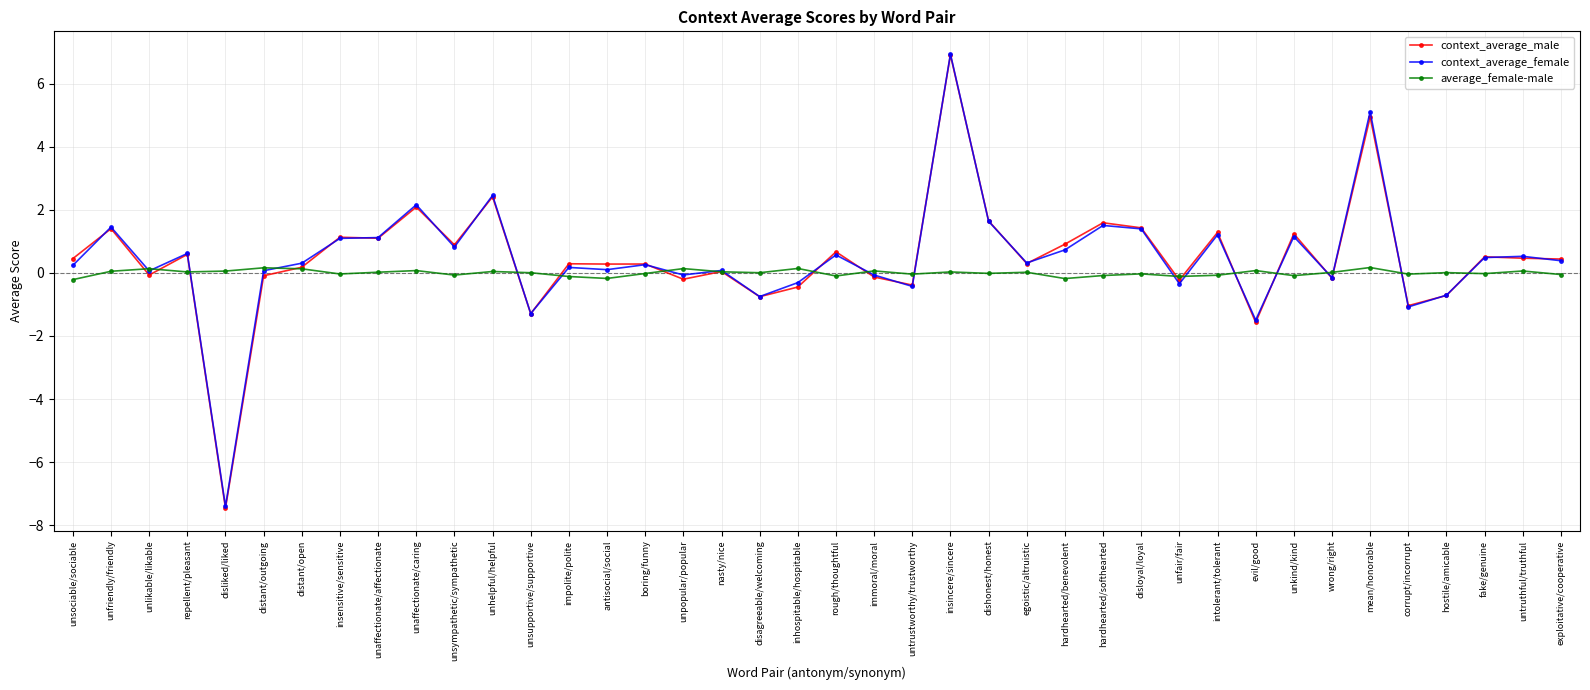

At how many categories does at least one series exceed 5?

2